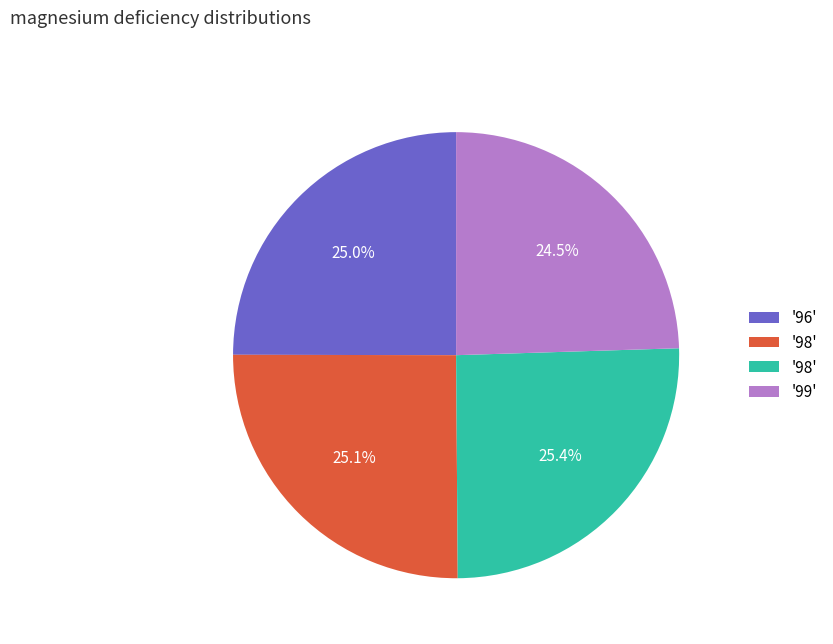

Is there a majority slice in this chart?

No